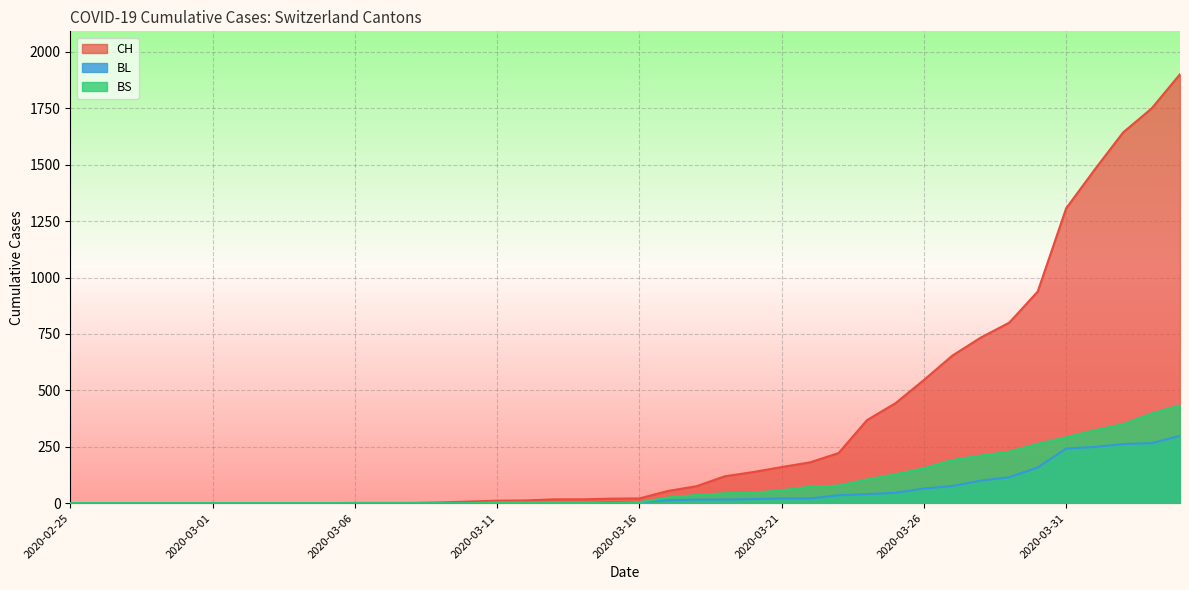

List the labels in order of BL value, smallest first.

2020-02-25, 2020-02-26, 2020-02-27, 2020-02-28, 2020-02-29, 2020-03-01, 2020-03-02, 2020-03-03, 2020-03-04, 2020-03-05, 2020-03-06, 2020-03-07, 2020-03-08, 2020-03-09, 2020-03-10, 2020-03-11, 2020-03-12, 2020-03-13, 2020-03-14, 2020-03-15, 2020-03-16, 2020-03-17, 2020-03-18, 2020-03-19, 2020-03-20, 2020-03-21, 2020-03-22, 2020-03-23, 2020-03-24, 2020-03-25, 2020-03-26, 2020-03-27, 2020-03-28, 2020-03-29, 2020-03-30, 2020-03-31, 2020-04-01, 2020-04-02, 2020-04-03, 2020-04-04